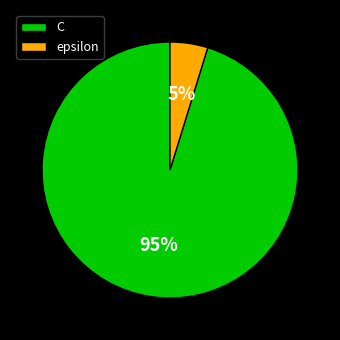

Do epsilon and C together represent more than half of the pie?

Yes